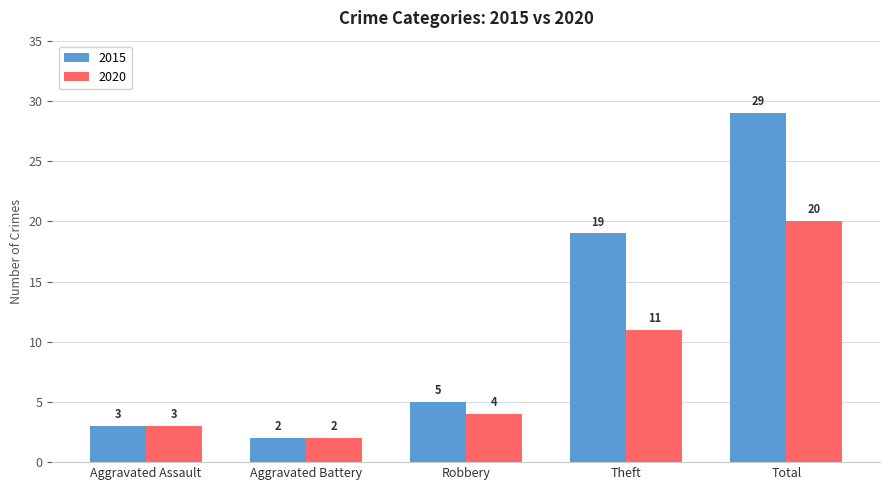

What is the difference between the maximum and minimum values in the 2020 series?

18